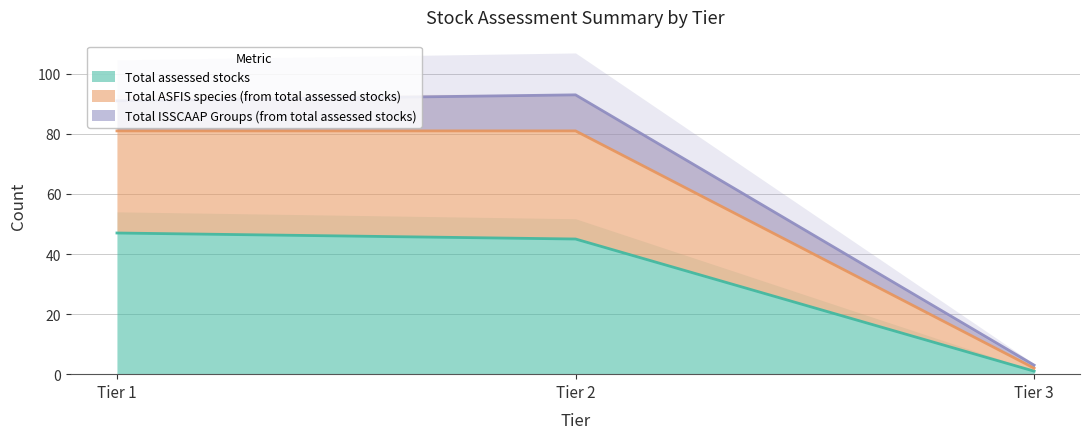

Which series changed the most between Tier 1 and Tier 3?

Total ASFIS species (from total assessed stocks)